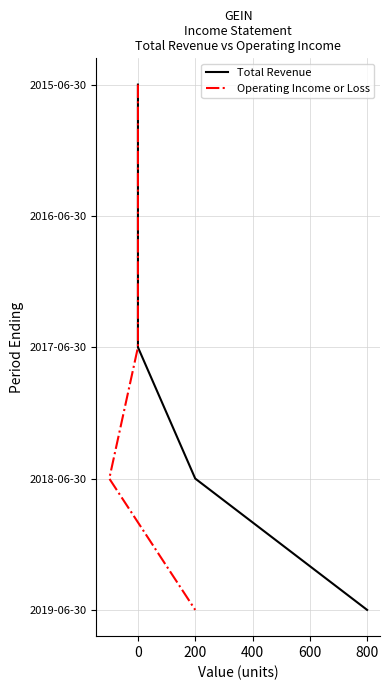

True or false: Total Revenue and Operating Income or Loss intersect in this chart.

False